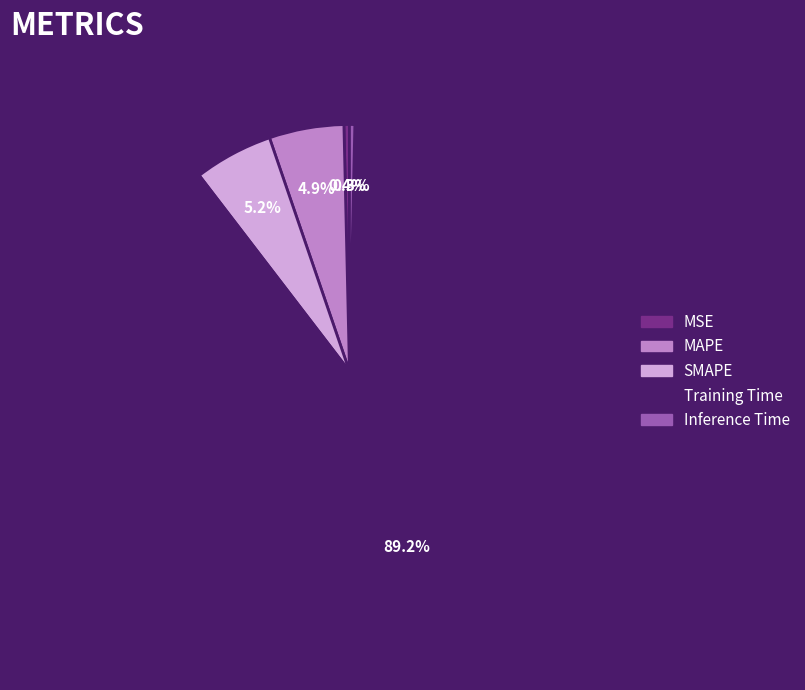

Is there any slice that represents more than half of the pie?

Yes